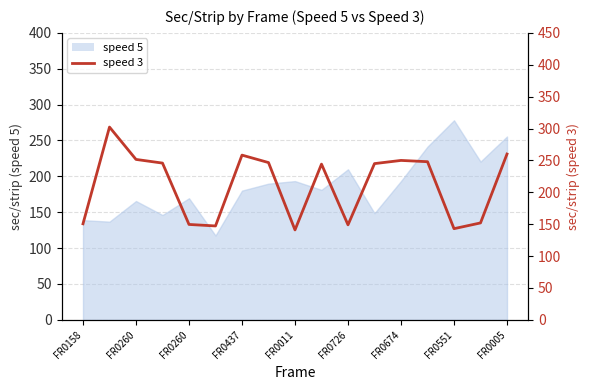

Where is the first local maximum?

FR0260